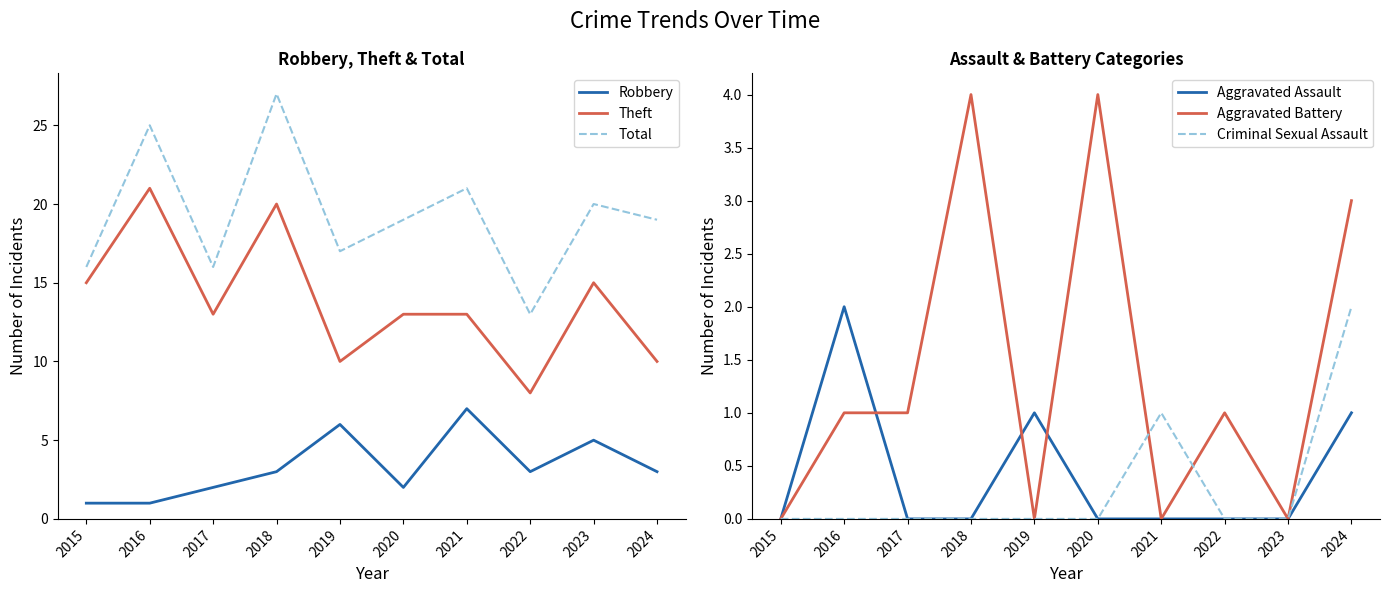

How many data points in Theft are less than 13?

3